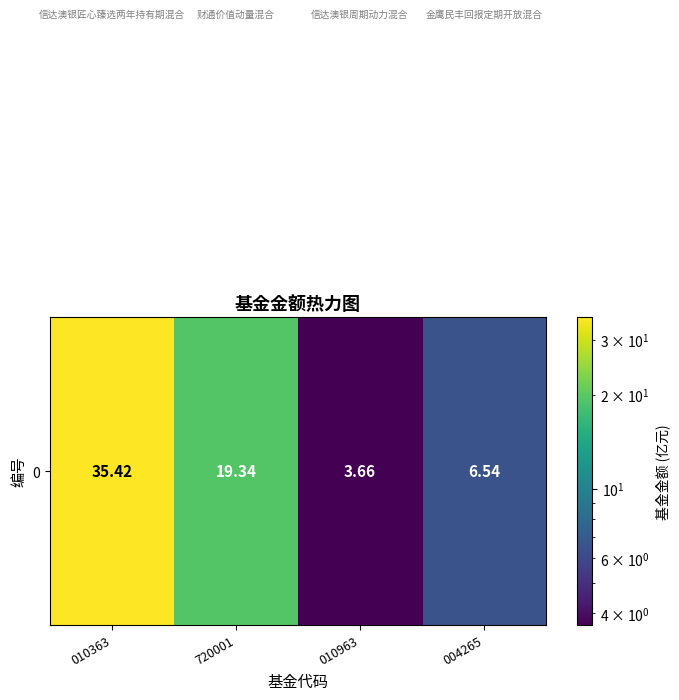

Approximately how many times larger is the value at 010363 compared to 720001?

1.8